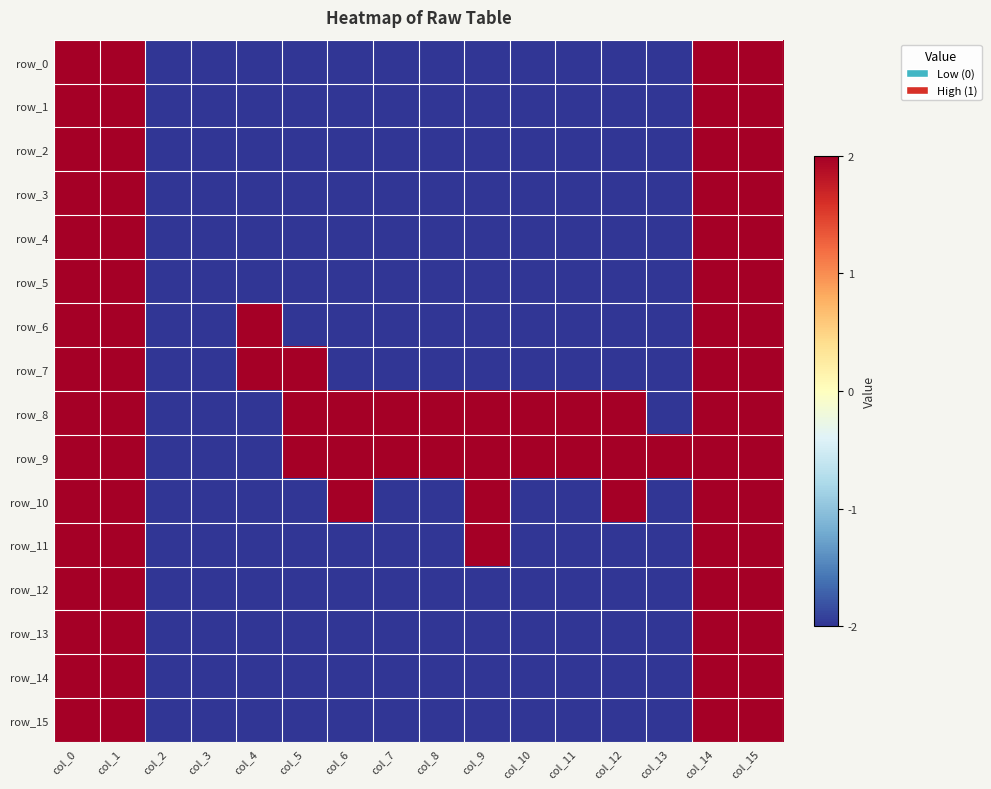

Which series has the widest spread of values?

row_0